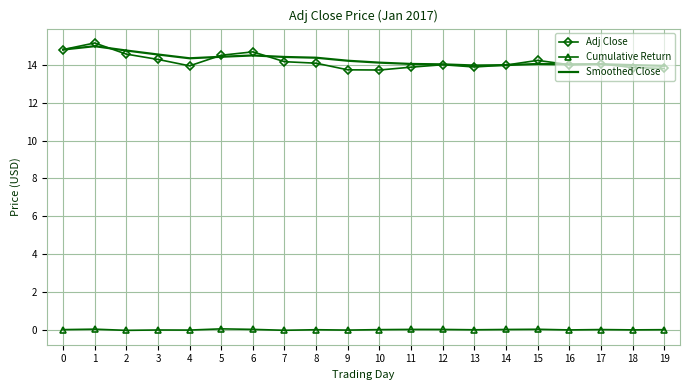

Which series has the widest spread of values?

Adj Close